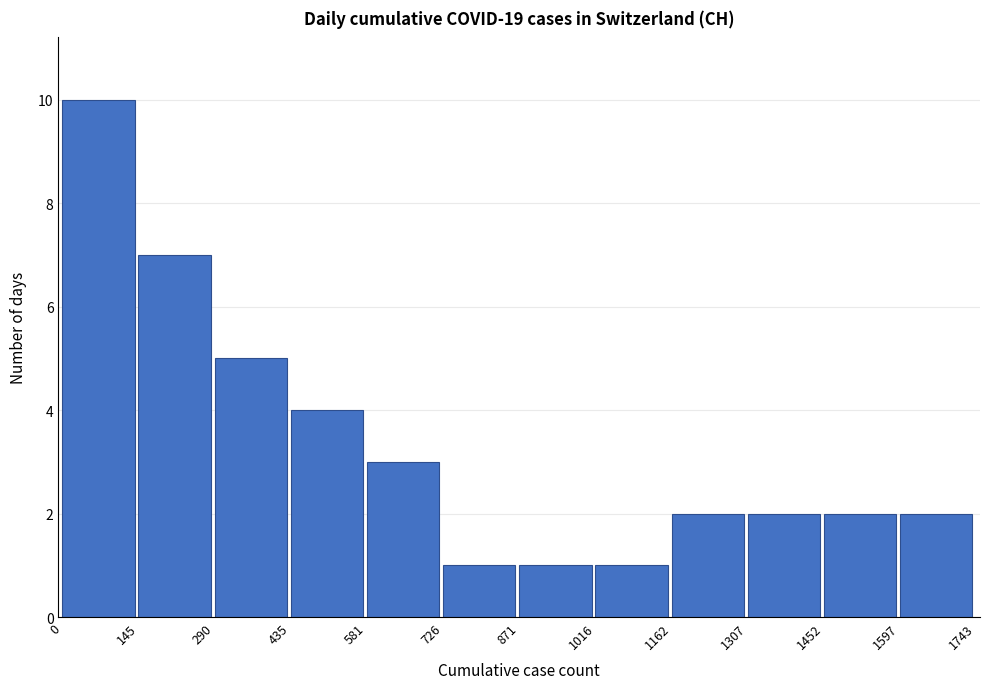

Reading left to right, list every bar in this chart as the range it spans on the x-axis followed by its height. The values are not printed on the chart, so give them approximately, as read against the axis.

0 to 145: 10
145 to 290: 7
290 to 435: 5
435 to 581: 4
581 to 726: 3
726 to 871: 1
871 to 1016: 1
1016 to 1162: 1
1162 to 1307: 2
1307 to 1452: 2
1452 to 1597: 2
1597 to 1743: 2